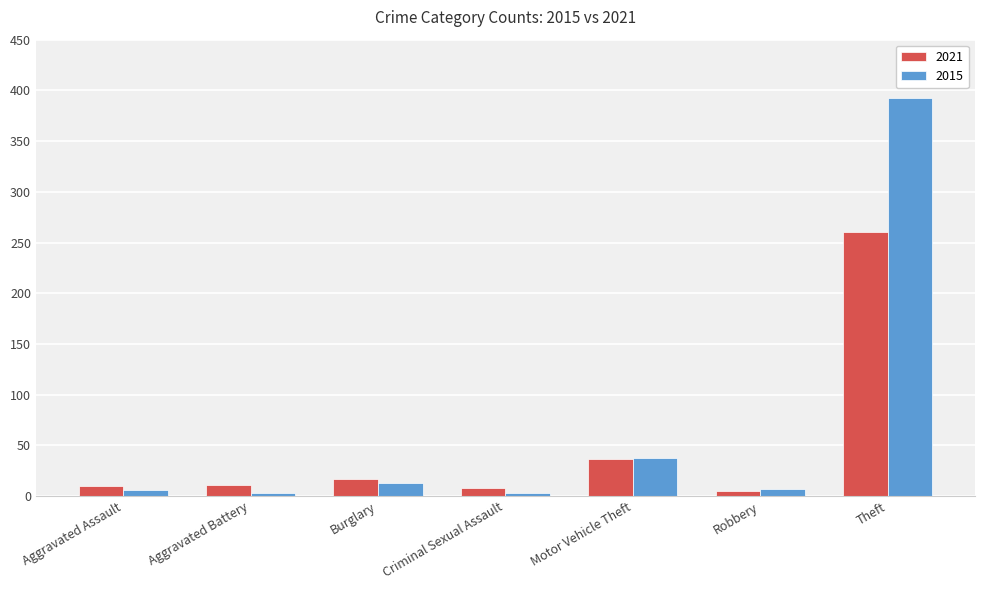

At which label is 2021 closest to 132?

Motor Vehicle Theft